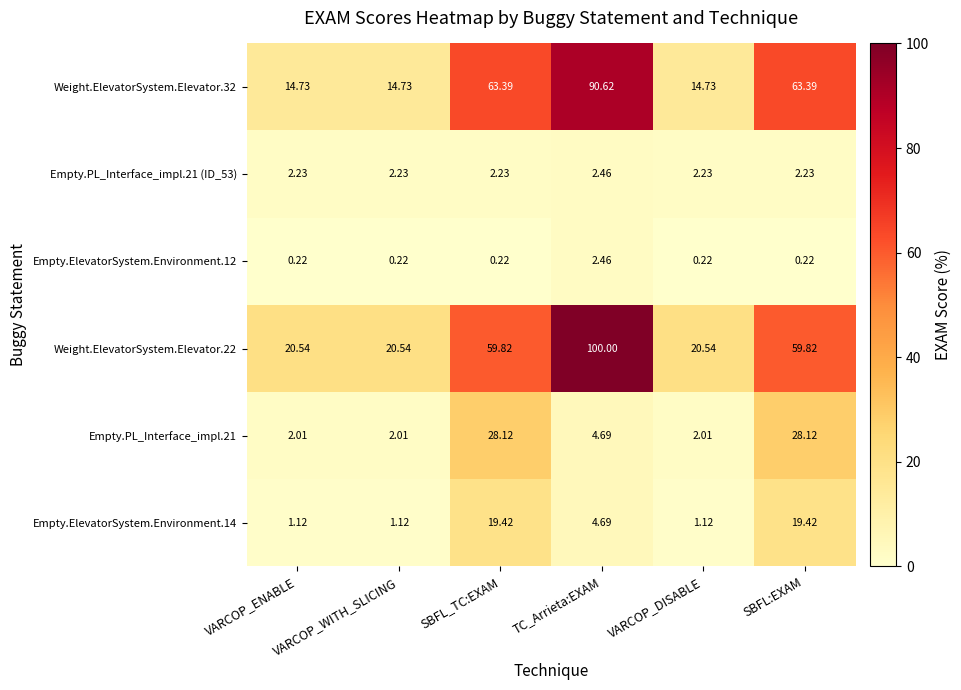

At which category is the sum across all series the highest?

TC_Arrieta:EXAM